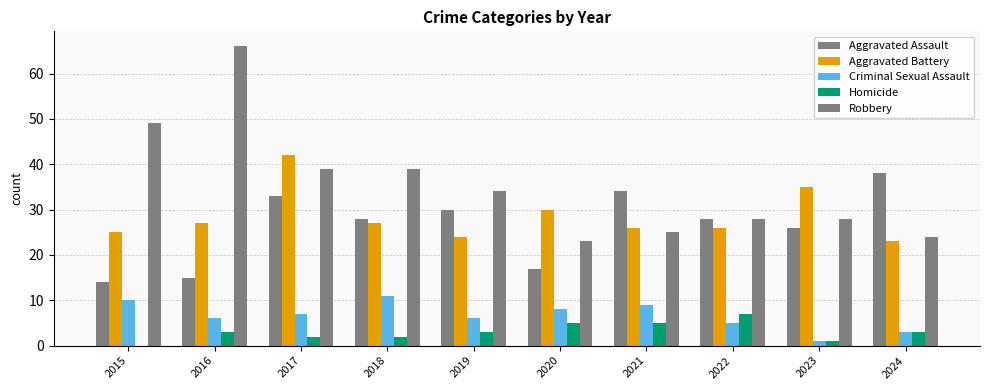

At which label is Homicide closest to 3?

2016